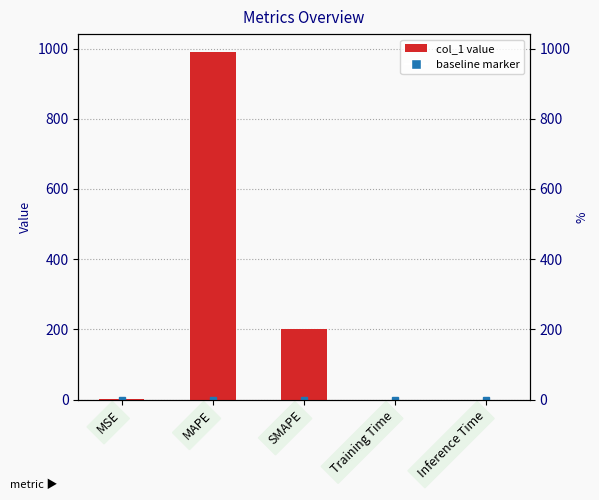

Reading left to right, transcribe all the data shown in this chart.

0.5	991.4	200.0	0.0	0.0